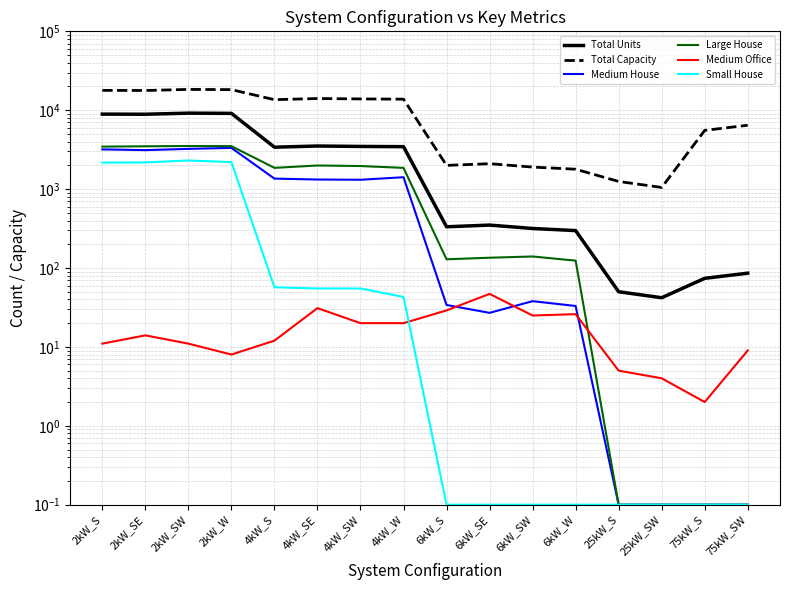

True or false: Medium Office has a value of 20.0 at 4kW_W.

True